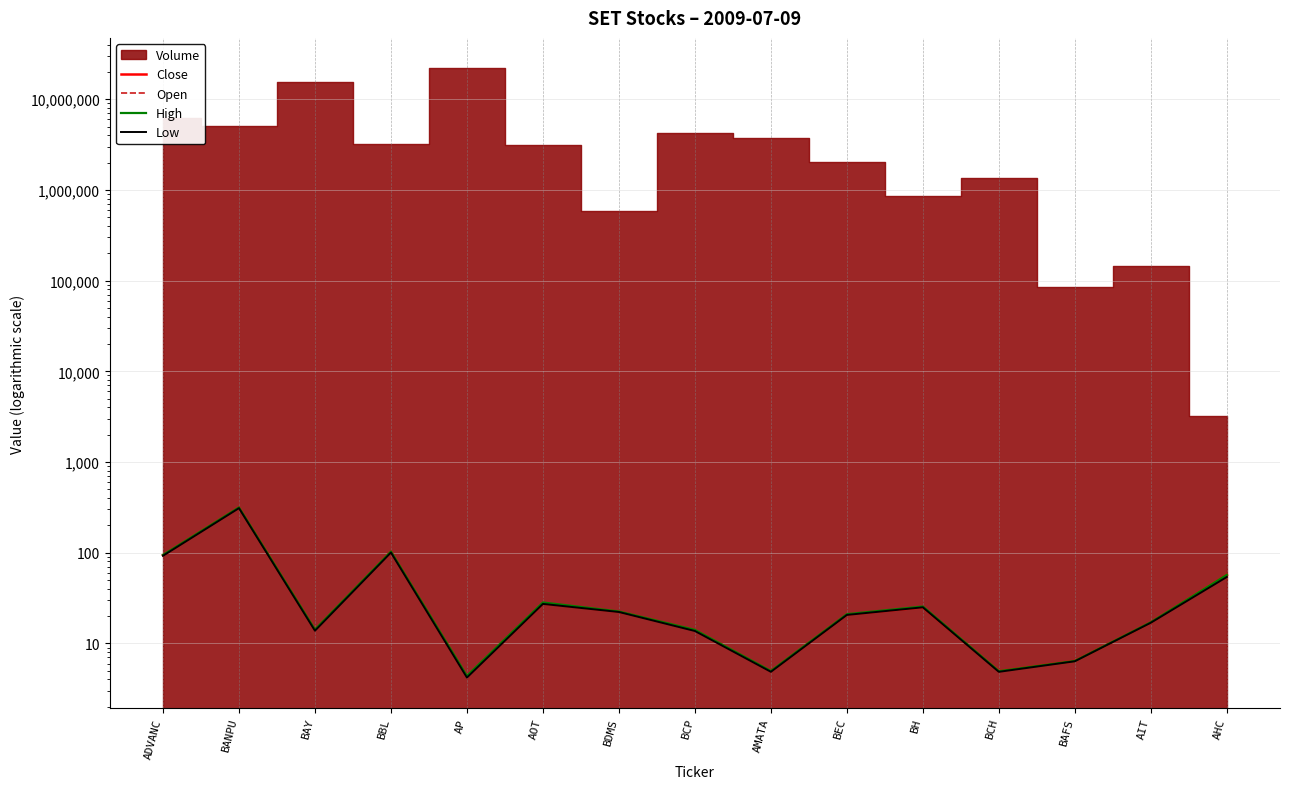

At which category is the sum across all series the highest?

BANPU